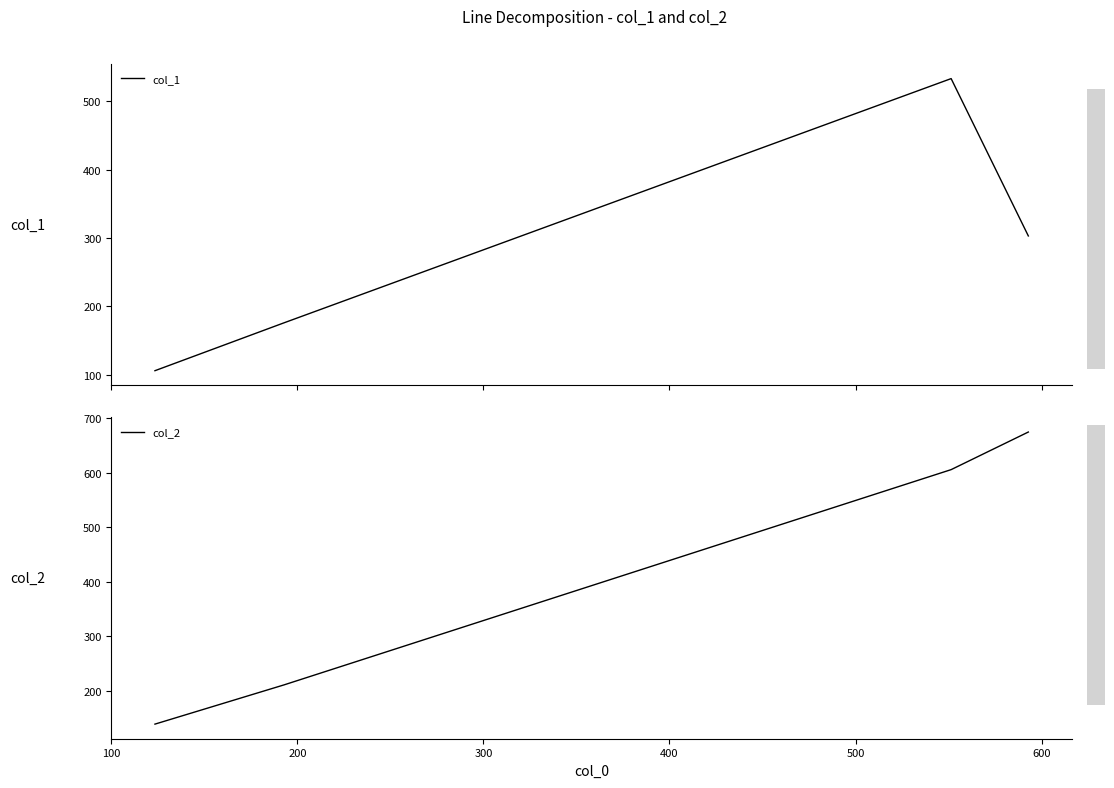

True or false: col_2 and col_1 intersect in this chart.

False